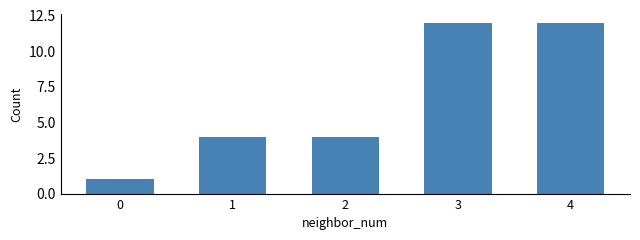

The chart shows a value of 7 at 3. True or false?

False